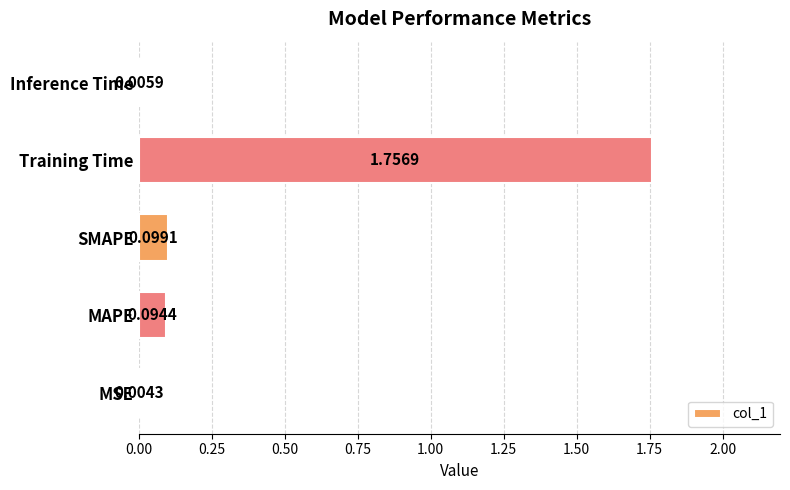

What is the sum of the values at Training Time and SMAPE?

1.9